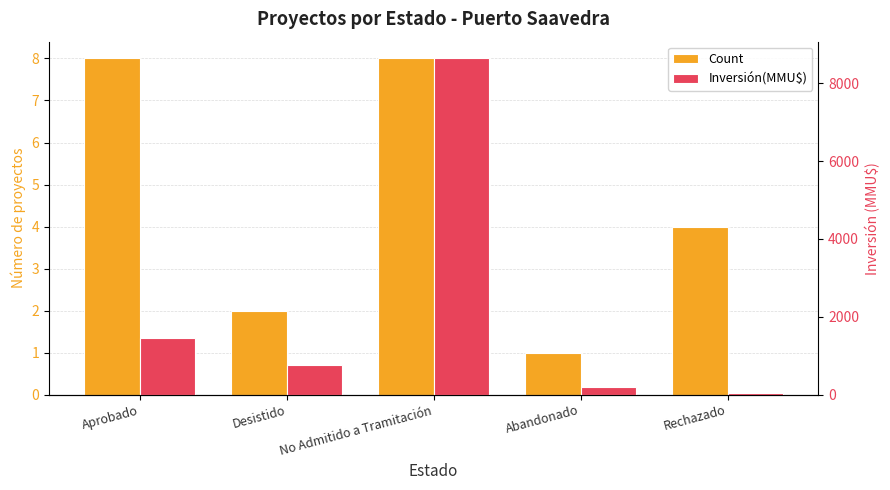

What is the difference between the second highest and minimum values in the Inversión(MMU$) series?

1410